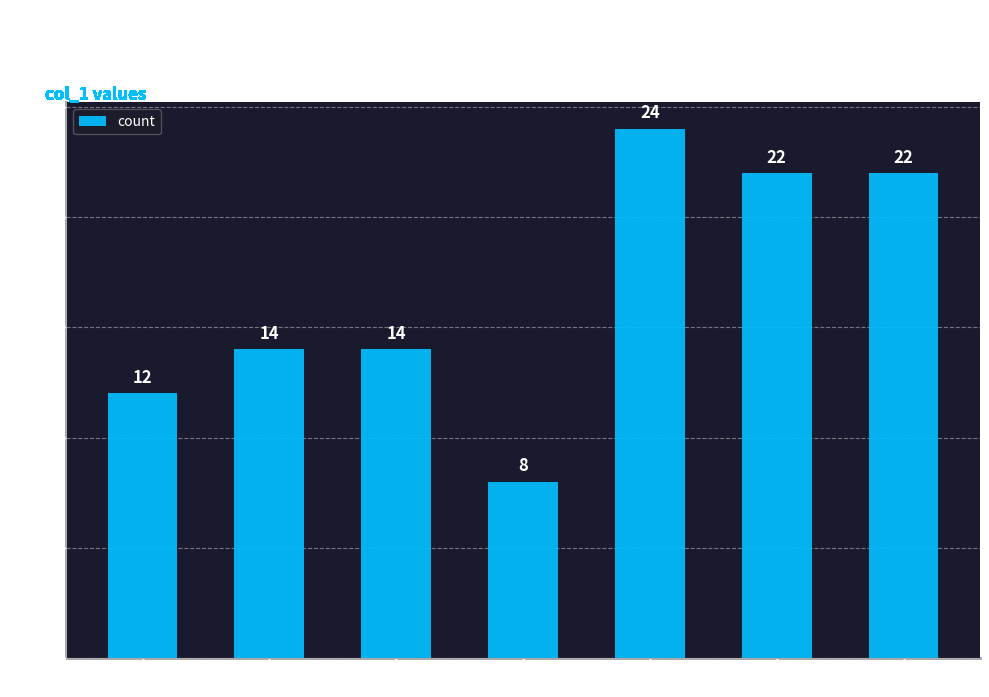

The chart shows a value of 8 at 21. True or false?

True